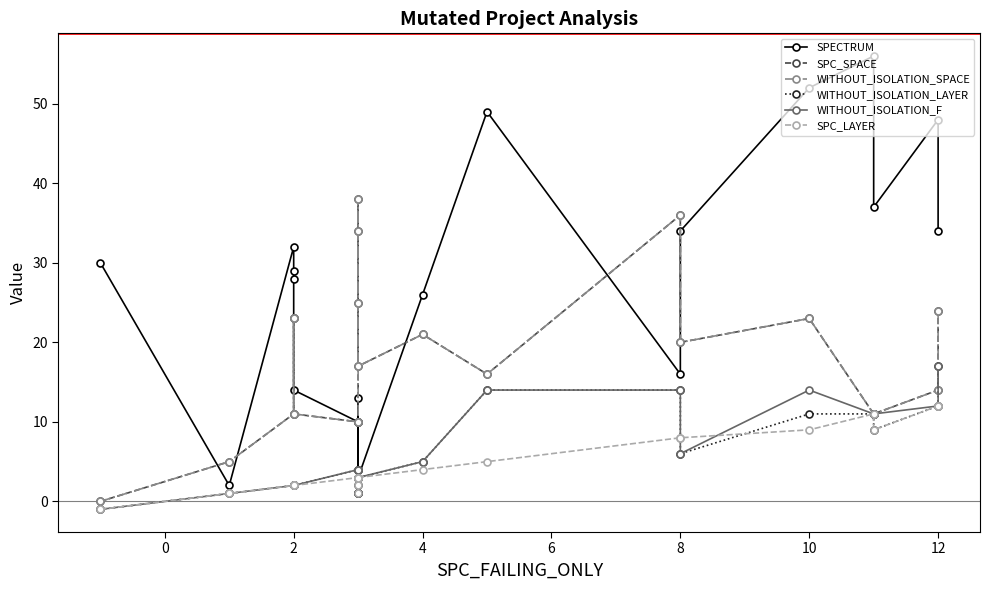

Which series has the largest range (max minus min)?

SPECTRUM